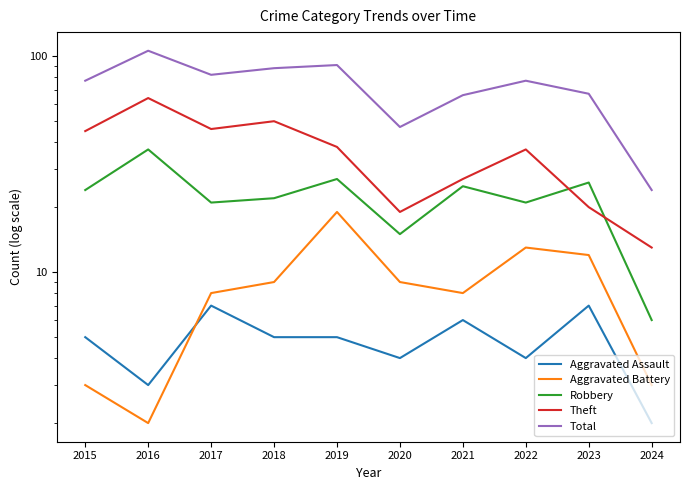

What is the average value of the Total series?

72